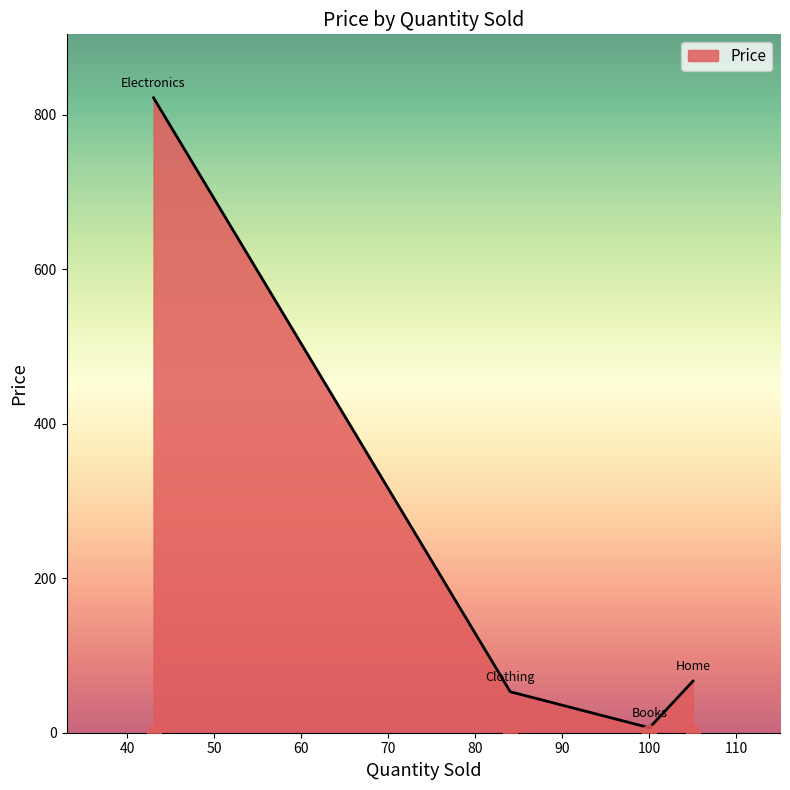

Which has a higher value, Clothing or Books?

Clothing